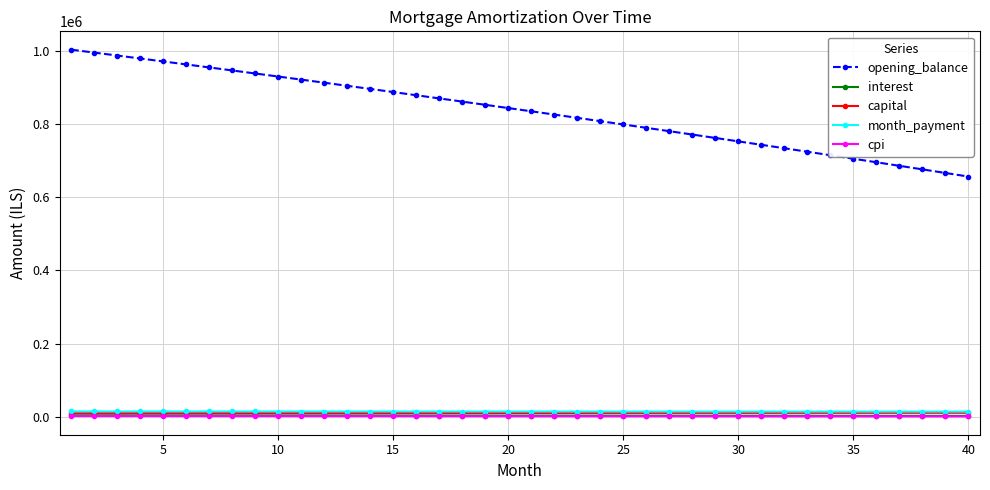

What is the maximum value for opening_balance?

1002500.0